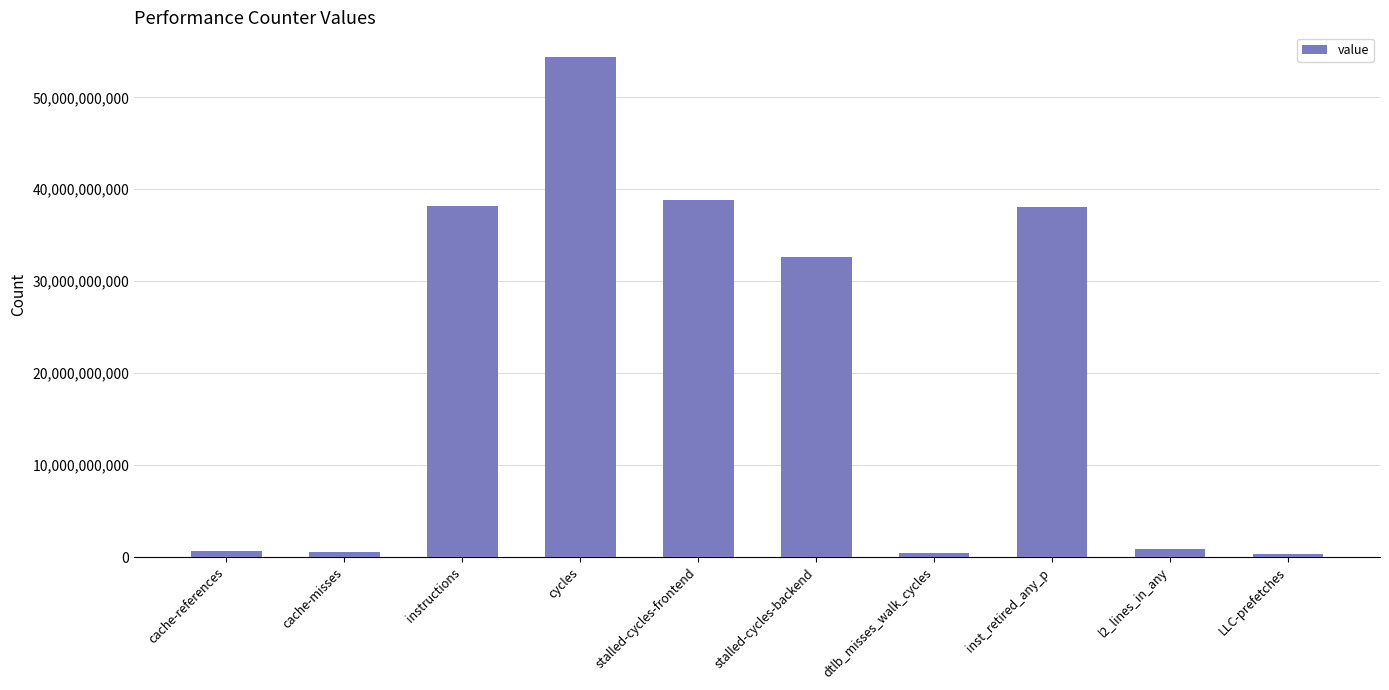

Is it true that the value at stalled-cycles-frontend is 10853247735?

False